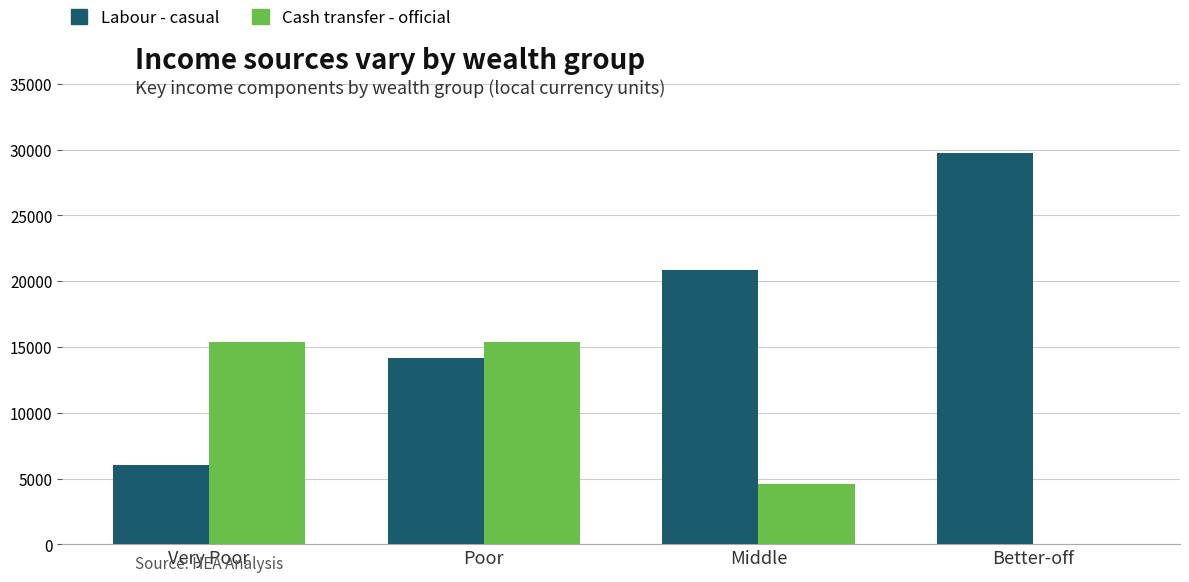

Which series has the widest spread of values?

Labour - casual